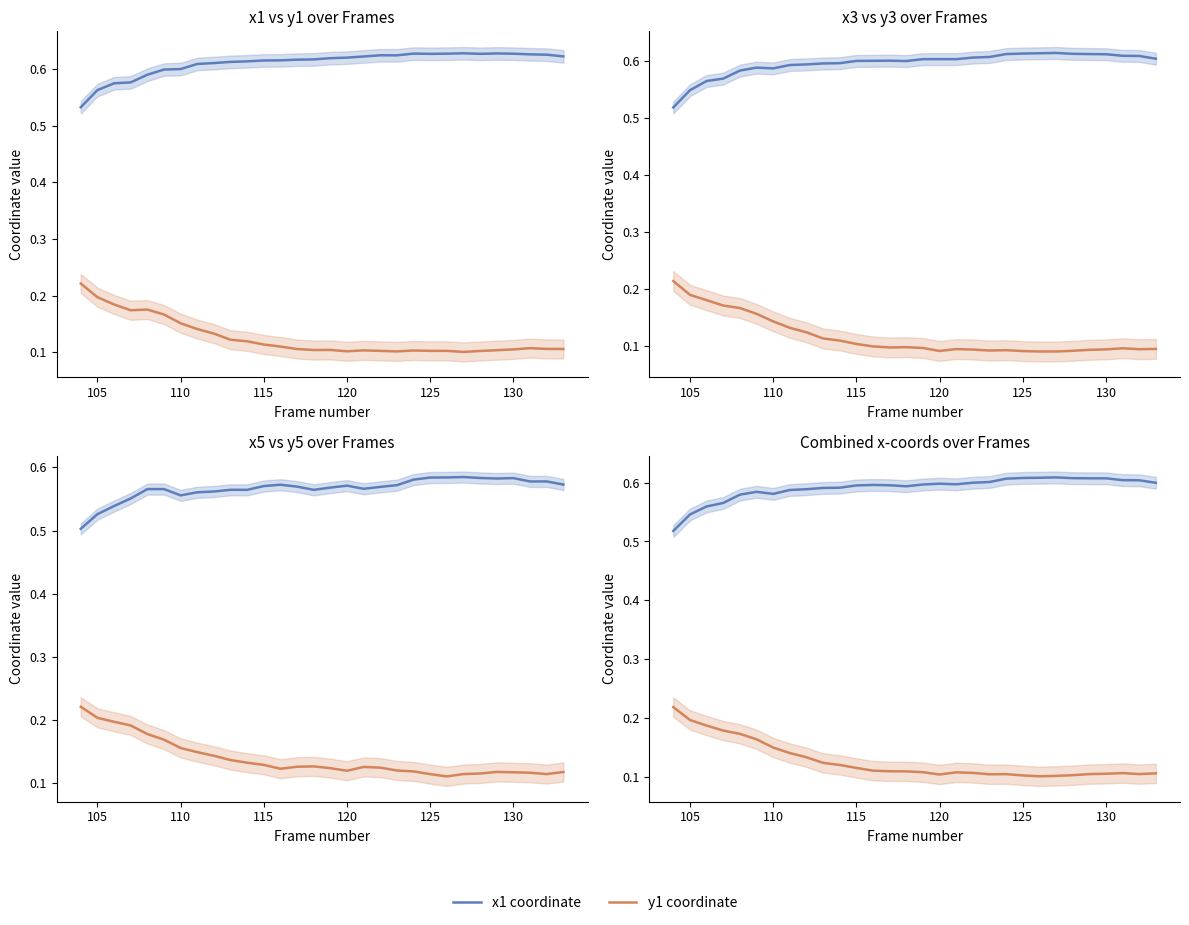

Reading right to left, list all the values displayed in this chart.

x1: 133=0.6	132=0.6	131=0.6	130=0.6	129=0.6	128=0.6	127=0.6	126=0.6	125=0.6	124=0.6	123=0.6	122=0.6	121=0.6	120=0.6	119=0.6	118=0.6	117=0.6	116=0.6	115=0.6	114=0.6	113=0.6	112=0.6	111=0.6	110=0.6	109=0.6	108=0.6	107=0.6	106=0.6	105=0.6	104=0.5
y1: 133=0.1	132=0.1	131=0.1	130=0.1	129=0.1	128=0.1	127=0.1	126=0.1	125=0.1	124=0.1	123=0.1	122=0.1	121=0.1	120=0.1	119=0.1	118=0.1	117=0.1	116=0.1	115=0.1	114=0.1	113=0.1	112=0.1	111=0.1	110=0.2	109=0.2	108=0.2	107=0.2	106=0.2	105=0.2	104=0.2
x3: 133=0.6	132=0.6	131=0.6	130=0.6	129=0.6	128=0.6	127=0.6	126=0.6	125=0.6	124=0.6	123=0.6	122=0.6	121=0.6	120=0.6	119=0.6	118=0.6	117=0.6	116=0.6	115=0.6	114=0.6	113=0.6	112=0.6	111=0.6	110=0.6	109=0.6	108=0.6	107=0.6	106=0.6	105=0.5	104=0.5
y3: 133=0.1	132=0.1	131=0.1	130=0.1	129=0.1	128=0.1	127=0.1	126=0.1	125=0.1	124=0.1	123=0.1	122=0.1	121=0.1	120=0.1	119=0.1	118=0.1	117=0.1	116=0.1	115=0.1	114=0.1	113=0.1	112=0.1	111=0.1	110=0.1	109=0.2	108=0.2	107=0.2	106=0.2	105=0.2	104=0.2
x5: 133=0.6	132=0.6	131=0.6	130=0.6	129=0.6	128=0.6	127=0.6	126=0.6	125=0.6	124=0.6	123=0.6	122=0.6	121=0.6	120=0.6	119=0.6	118=0.6	117=0.6	116=0.6	115=0.6	114=0.6	113=0.6	112=0.6	111=0.6	110=0.6	109=0.6	108=0.6	107=0.6	106=0.5	105=0.5	104=0.5
y5: 133=0.1	132=0.1	131=0.1	130=0.1	129=0.1	128=0.1	127=0.1	126=0.1	125=0.1	124=0.1	123=0.1	122=0.1	121=0.1	120=0.1	119=0.1	118=0.1	117=0.1	116=0.1	115=0.1	114=0.1	113=0.1	112=0.1	111=0.1	110=0.2	109=0.2	108=0.2	107=0.2	106=0.2	105=0.2	104=0.2